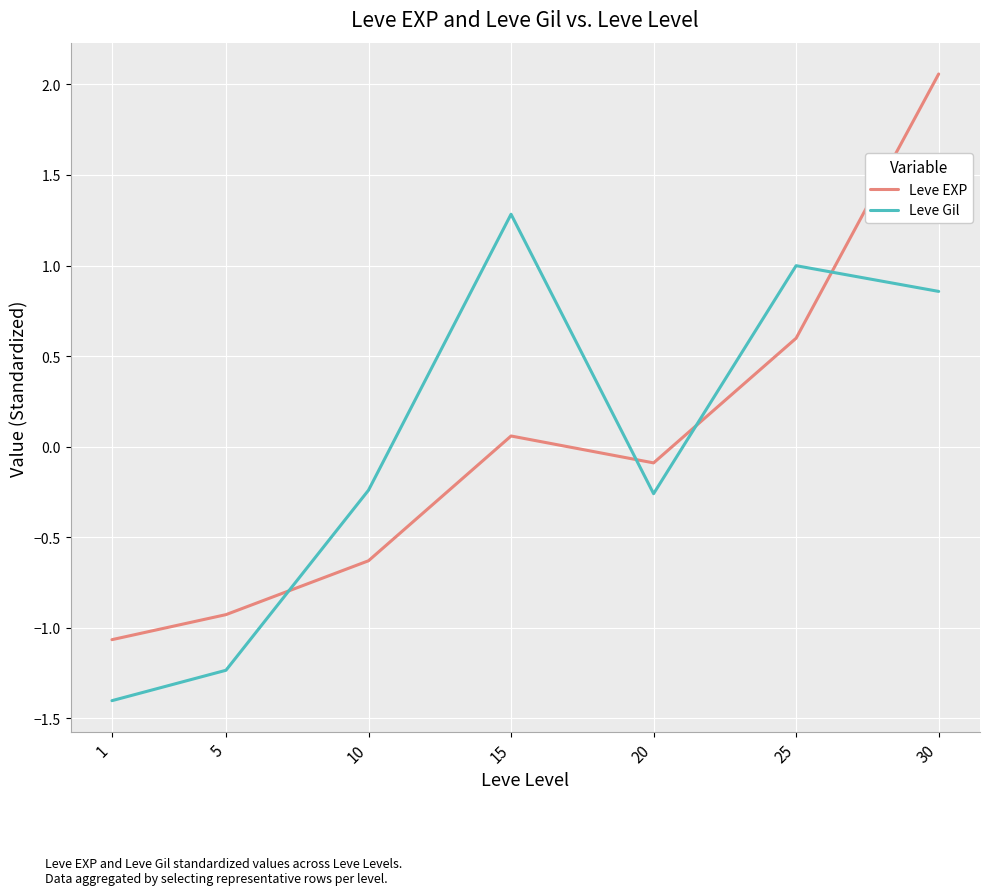

How many intersections are there between Leve Gil and Leve EXP?

4